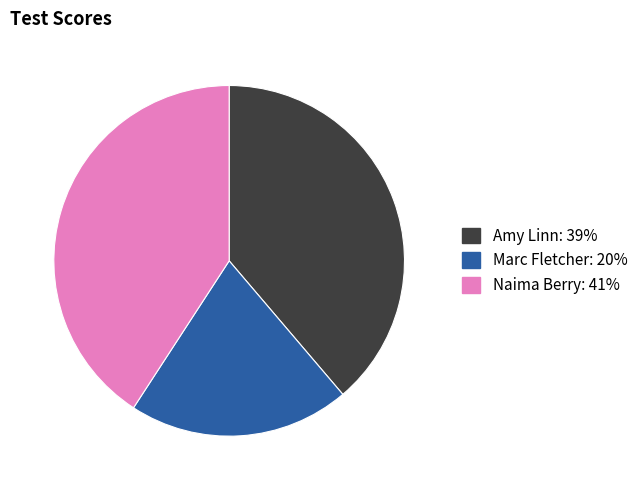

Is there any slice that represents more than half of the pie?

No